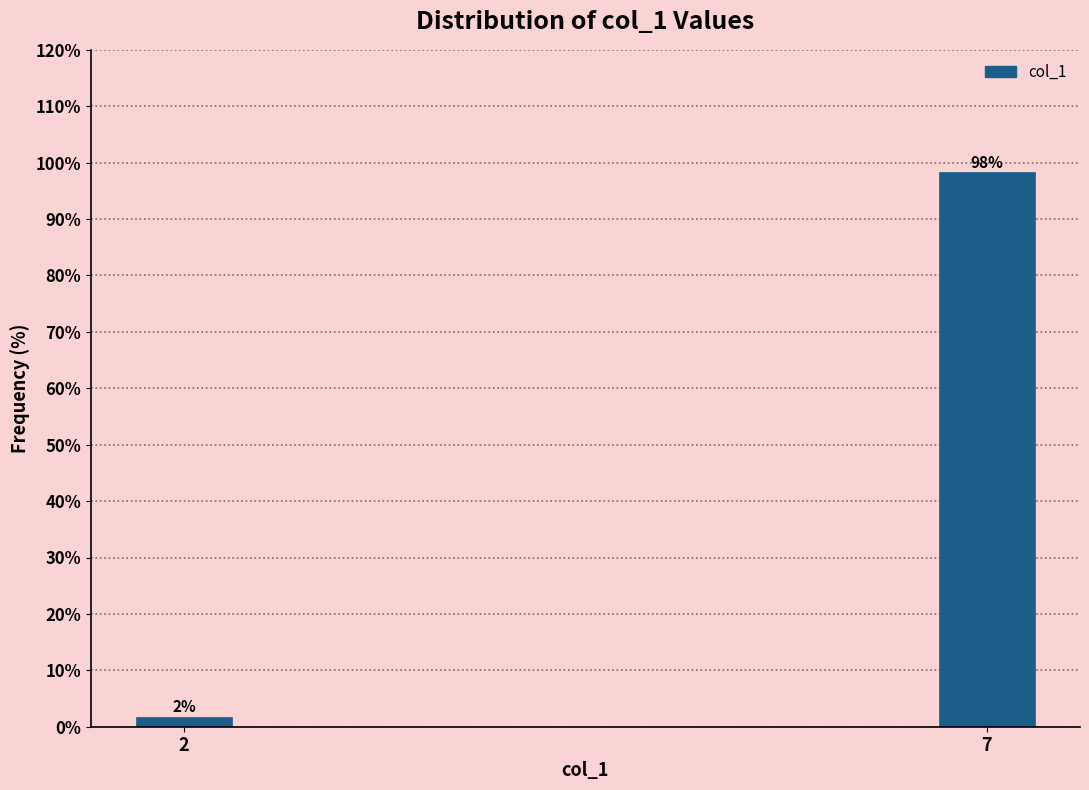

Which has a higher value, 2 or 7?

7